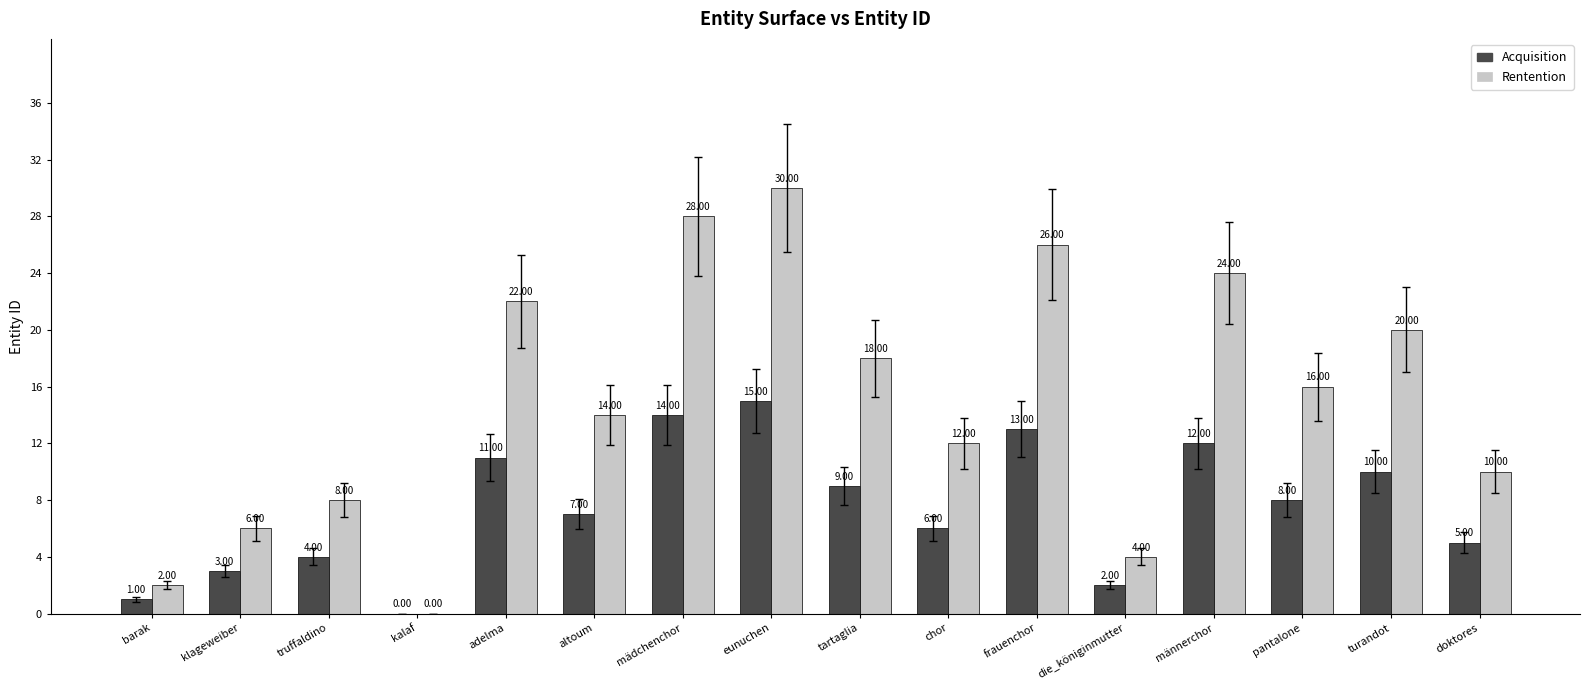

What is the sum of all Rentention values?

240